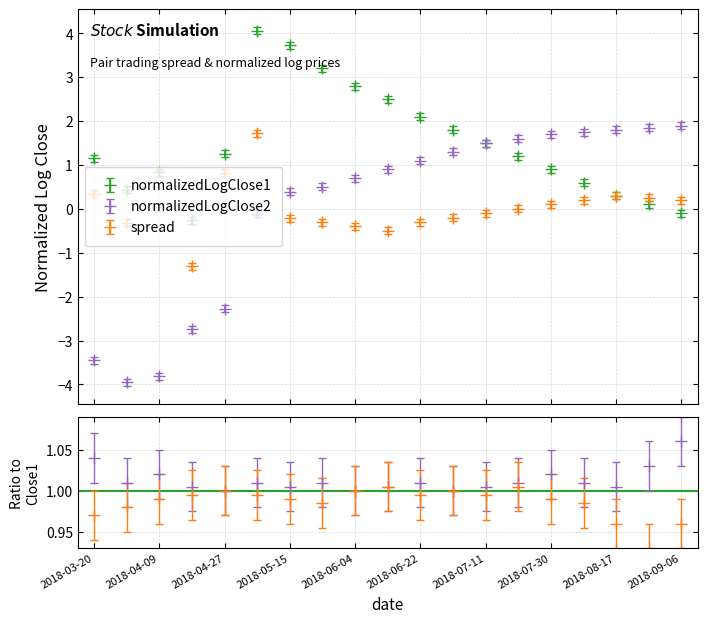

What is the value of the spread point at the 15th from the left?

0.1